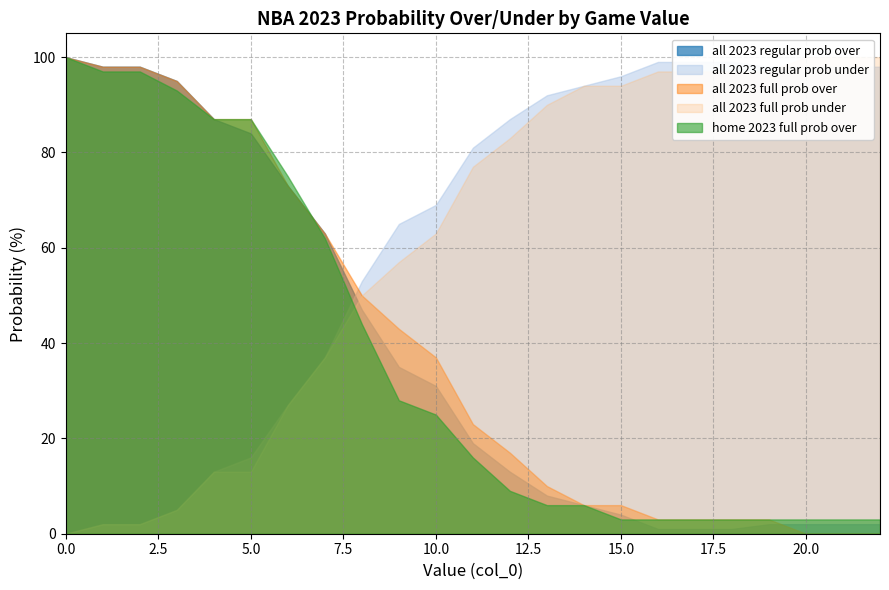

What is the value of the all 2023 full prob under point at the 22nd from the left?

100